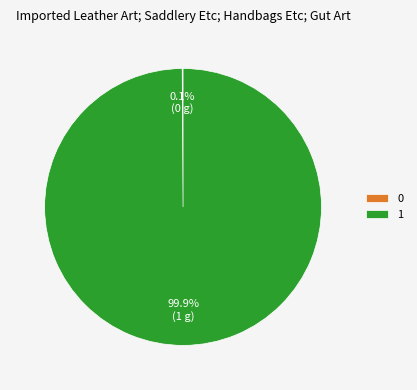

Is 1 the majority of the pie?

Yes